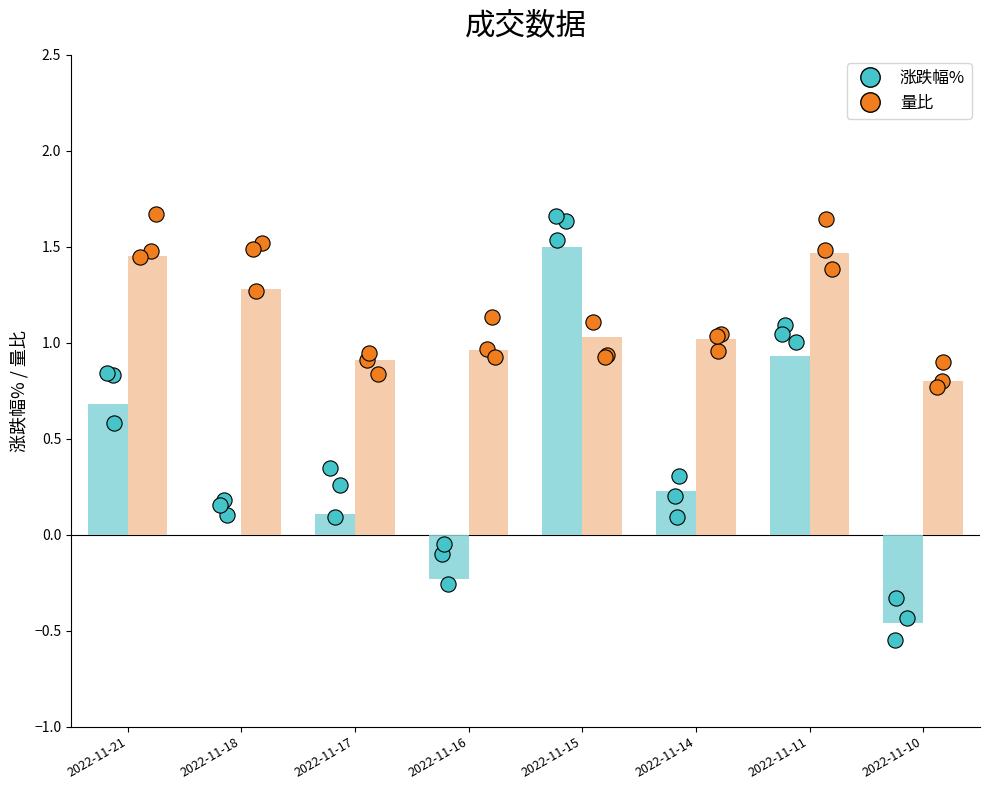

Which series has the widest spread of Y values?

涨跌幅%